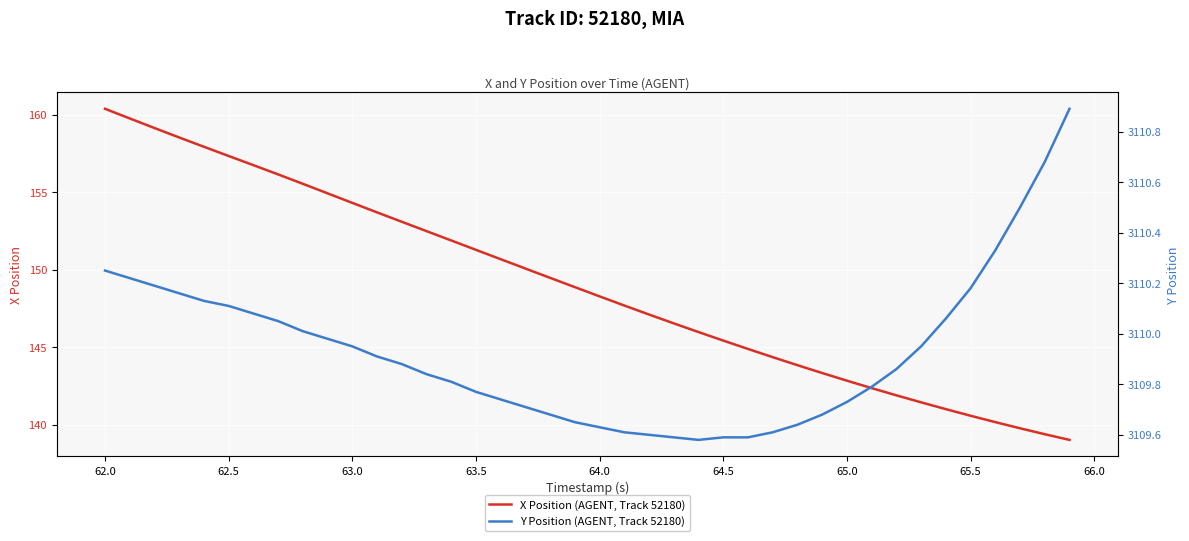

Where does the X Position (AGENT, Track 52180) series first go above 148?

62.0